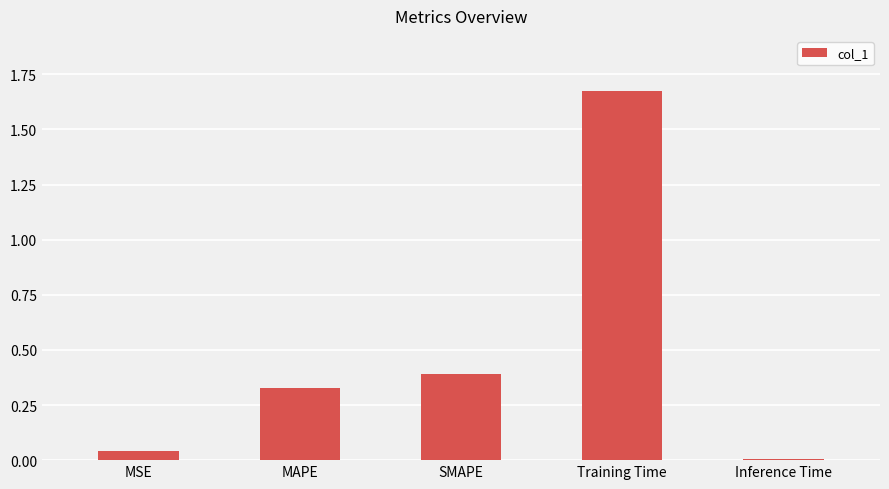

What is the difference between the maximum and second lowest values?

1.6